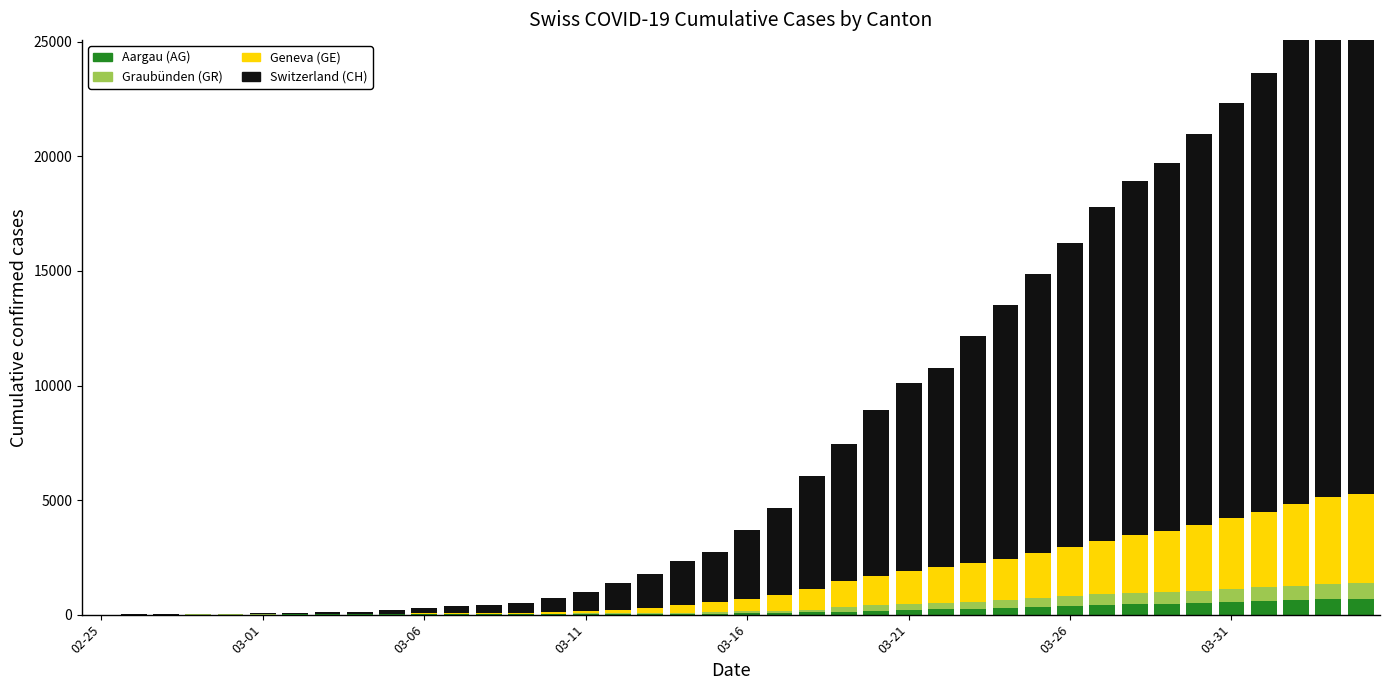

Rank the series at 03-31 from lowest to highest value.

Graubünden (GR), Aargau (AG), Geneva (GE), Switzerland (CH)